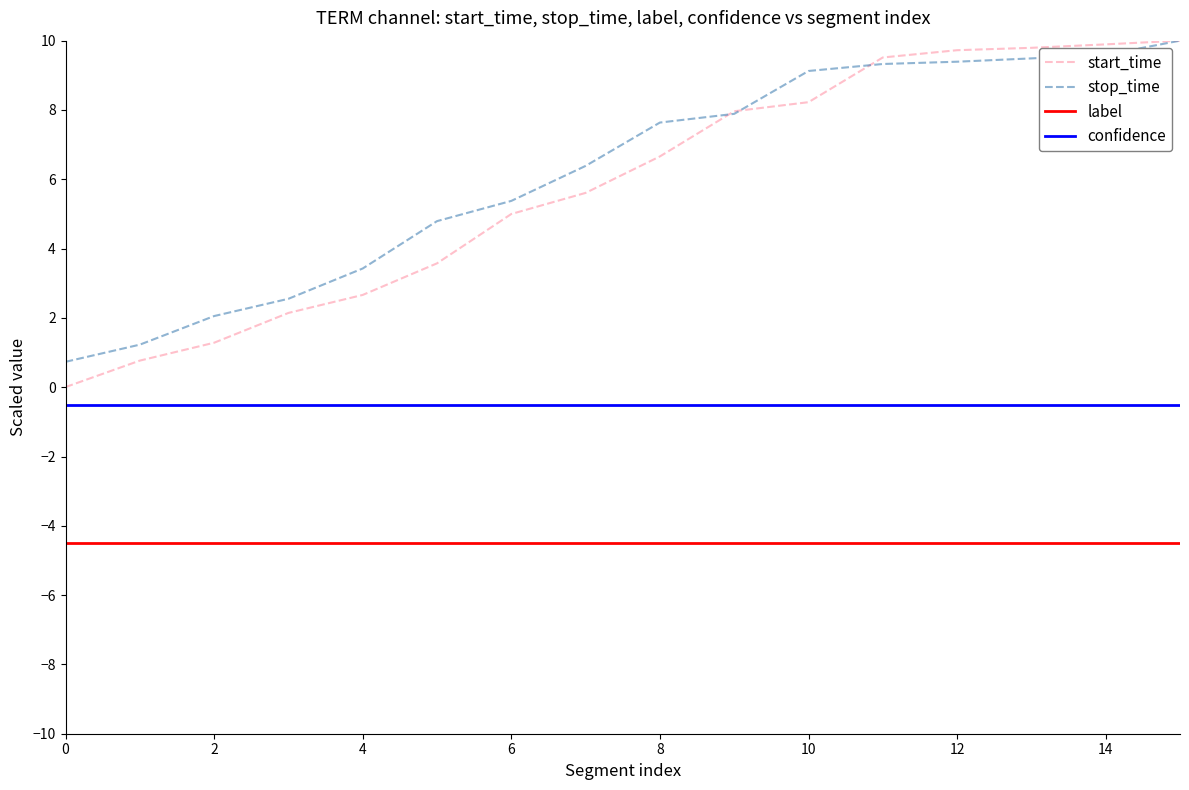

True or false: confidence and start_time intersect in this chart.

False